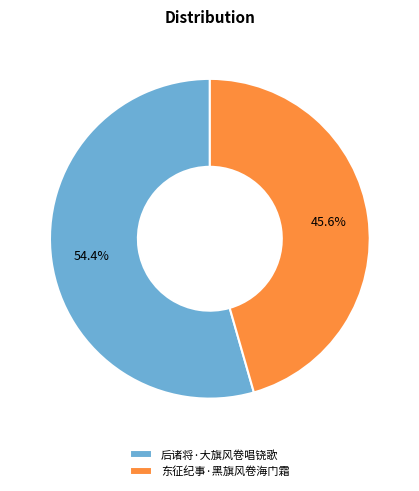

Between 后诸将·大旗风卷唱铙歌 and 东征纪事·黑旗风卷海门霜, which is larger?

后诸将·大旗风卷唱铙歌